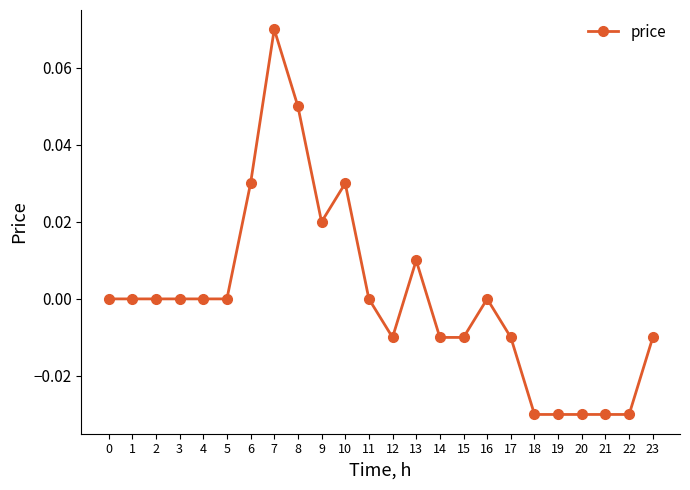

Which label corresponds to the largest value in the chart?

7